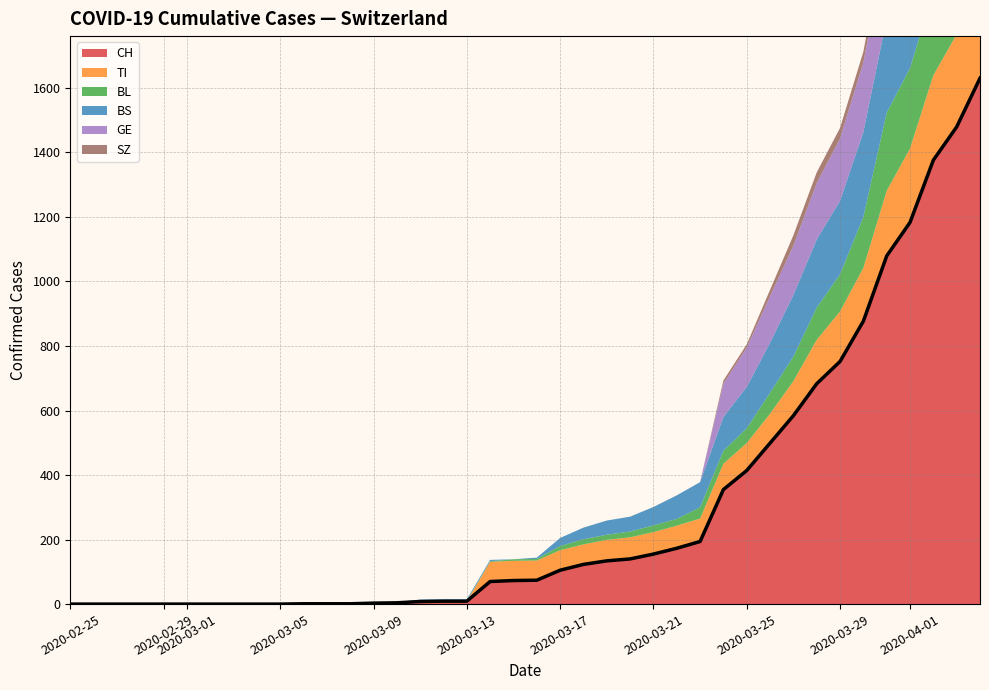

True or false: CH has more than 0 interior local peaks.

False